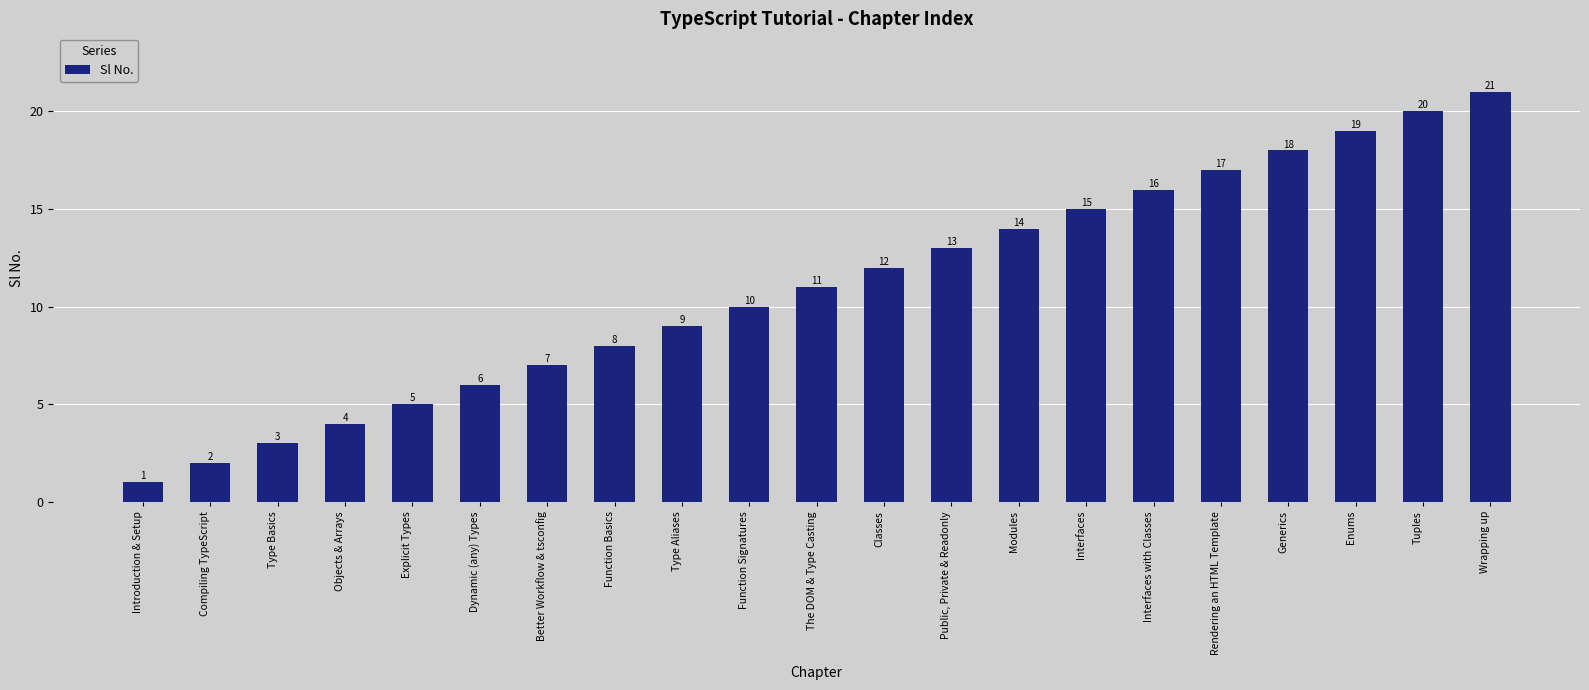

The value at Wrapping up is 11. True or false?

False